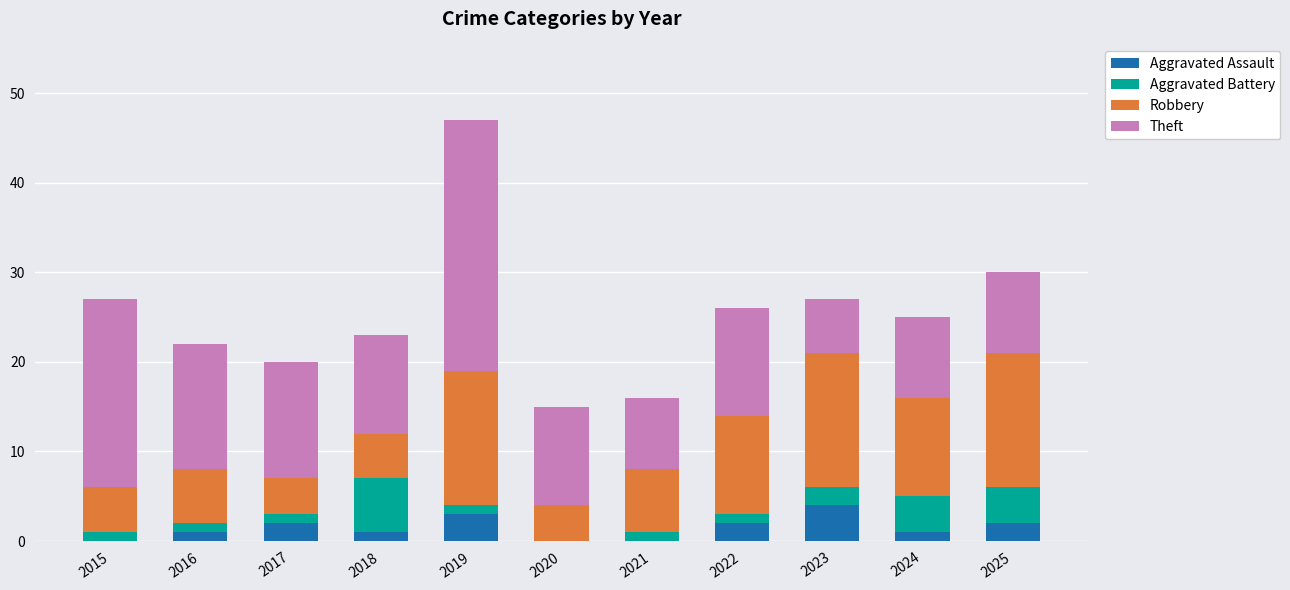

Are the bars horizontal?

No